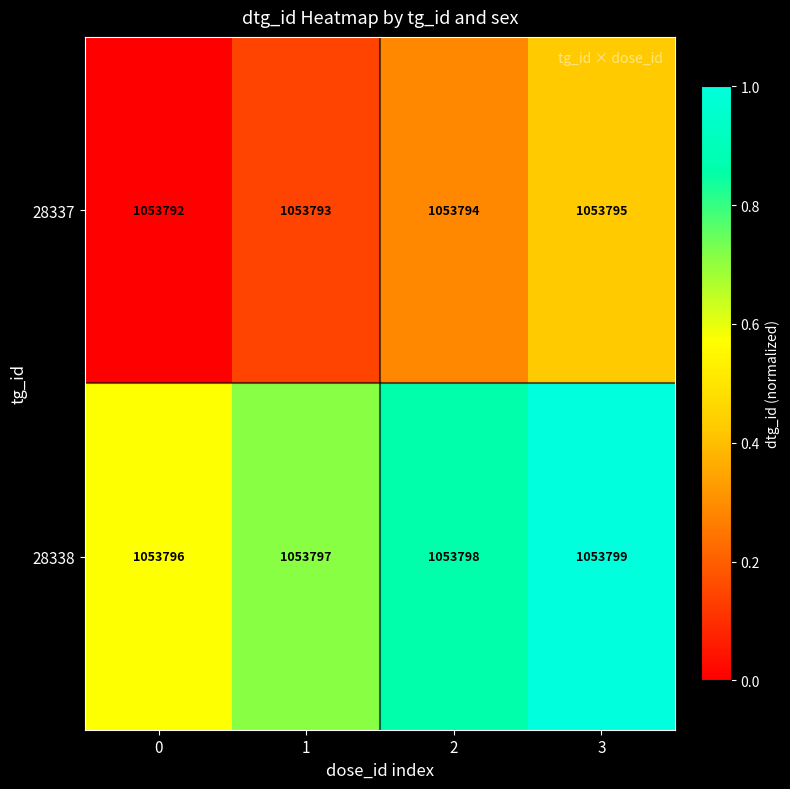

At which category is the sum across all series the highest?

3